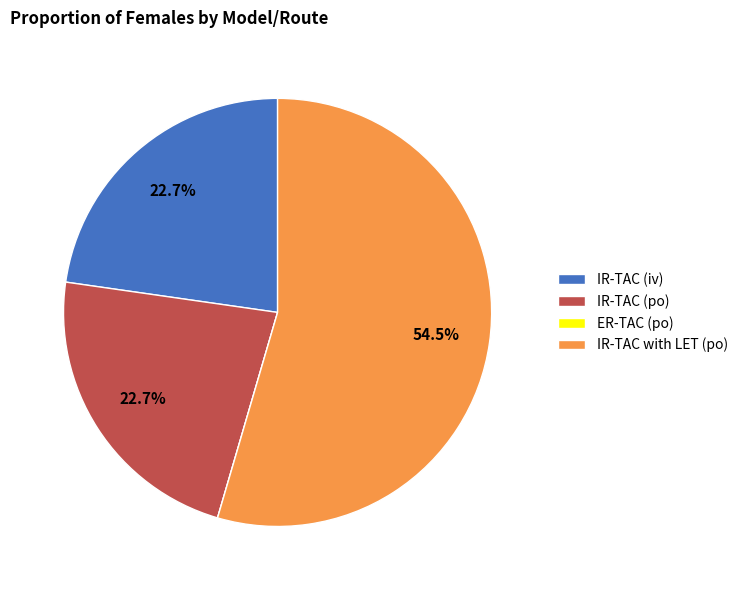

Which slice represents more than half of the pie?

IR-TAC with LET (po)